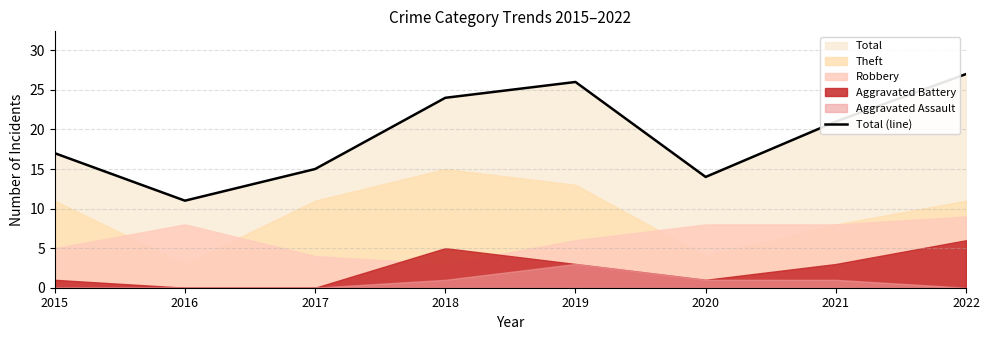

What is the change in value from 2021 to 2022?

+6